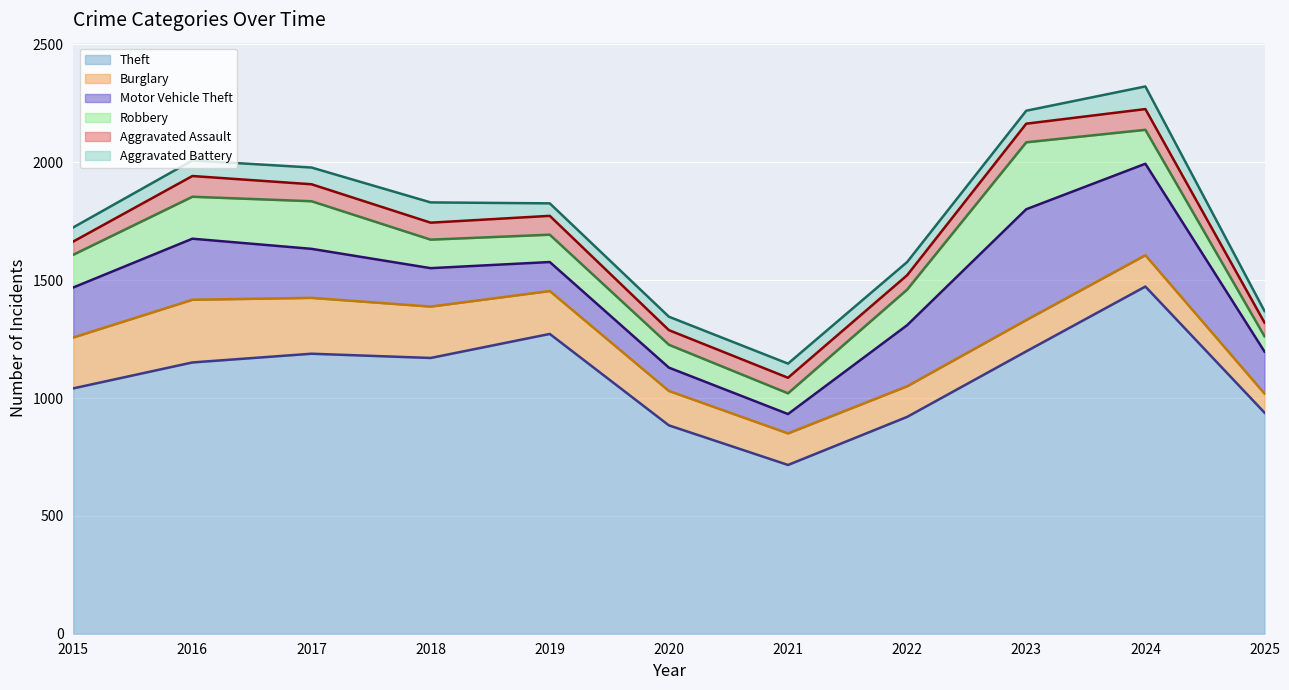

True or false: Robbery (trend) and Theft (trend) cross at least once.

False